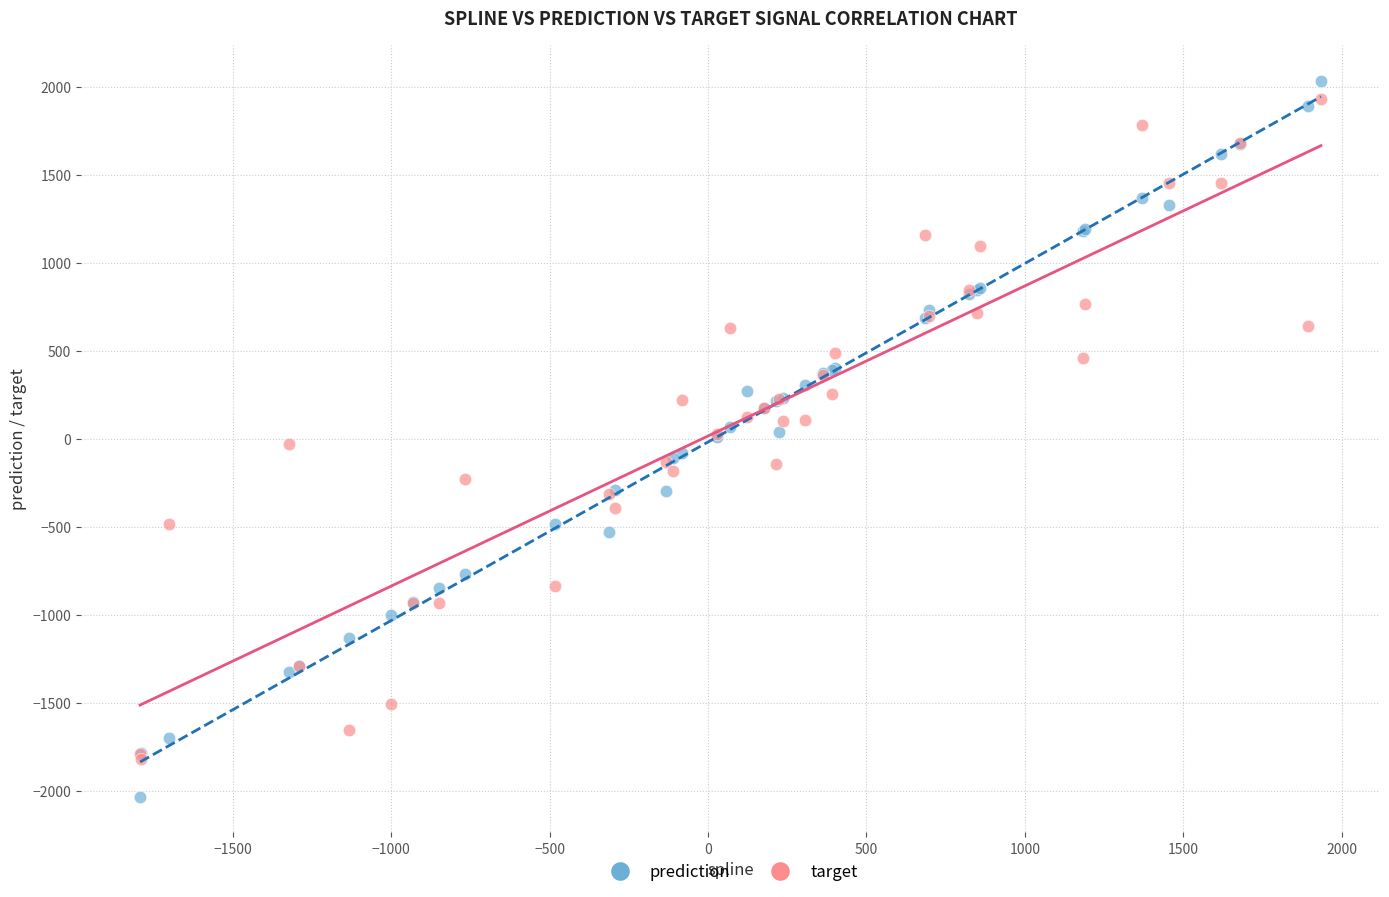

What are all the series names shown in the legend?

prediction, target